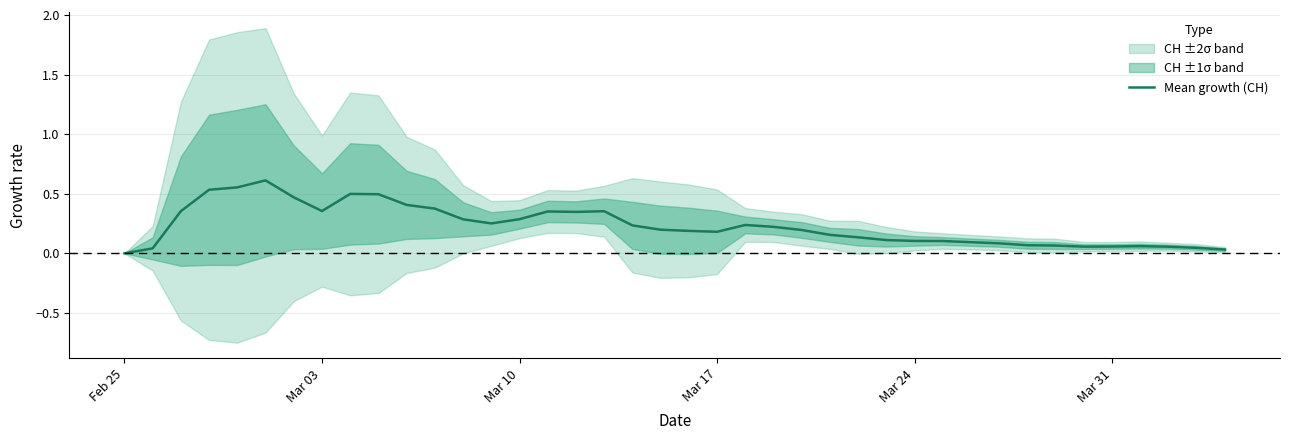

The value of Mean growth (CH) at Mar 10 is 0.3. True or false?

True